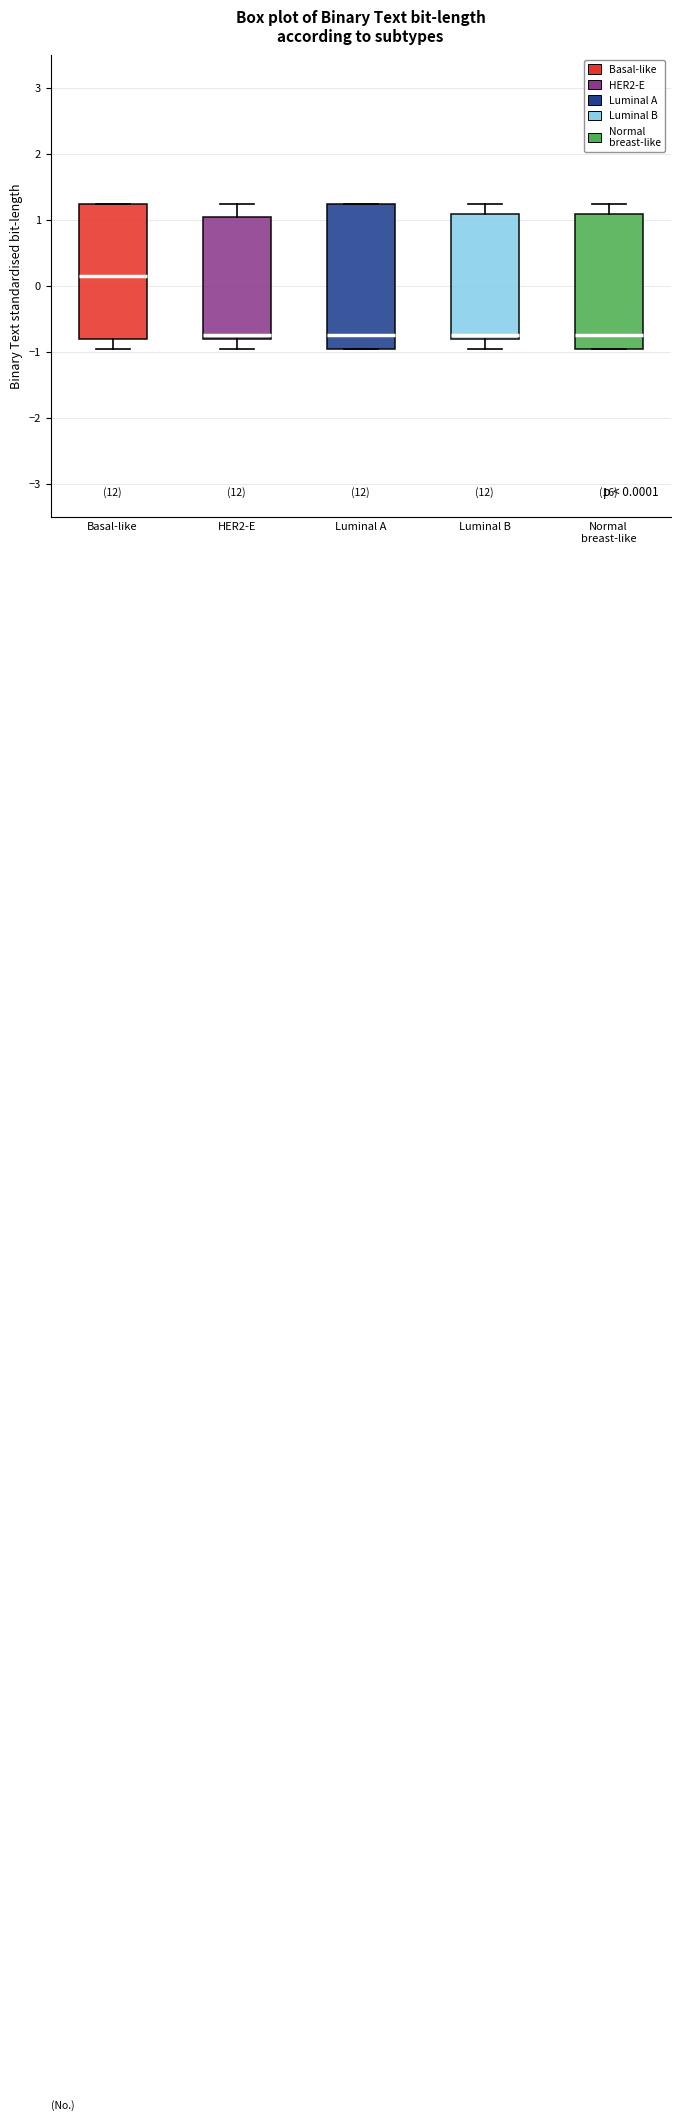

Which box's median line is the highest?

Basal-like